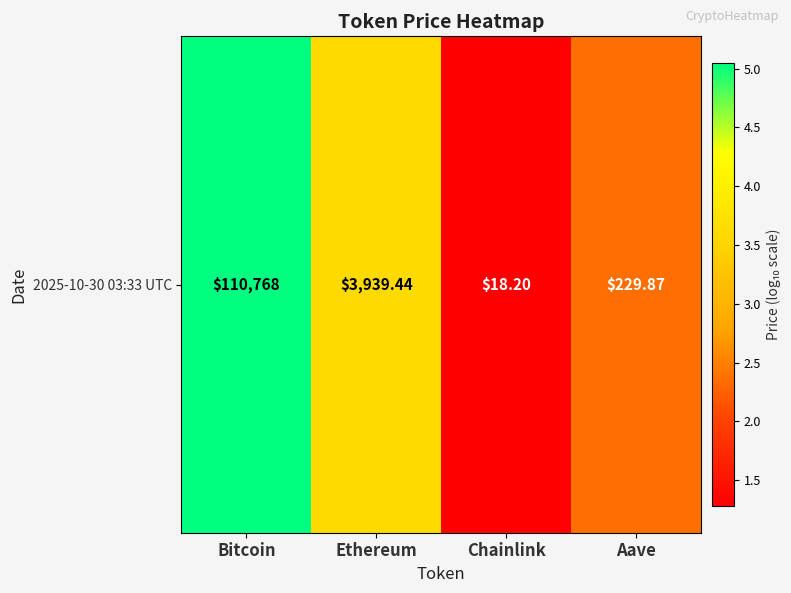

The value at Chainlink is 1.3. True or false?

True